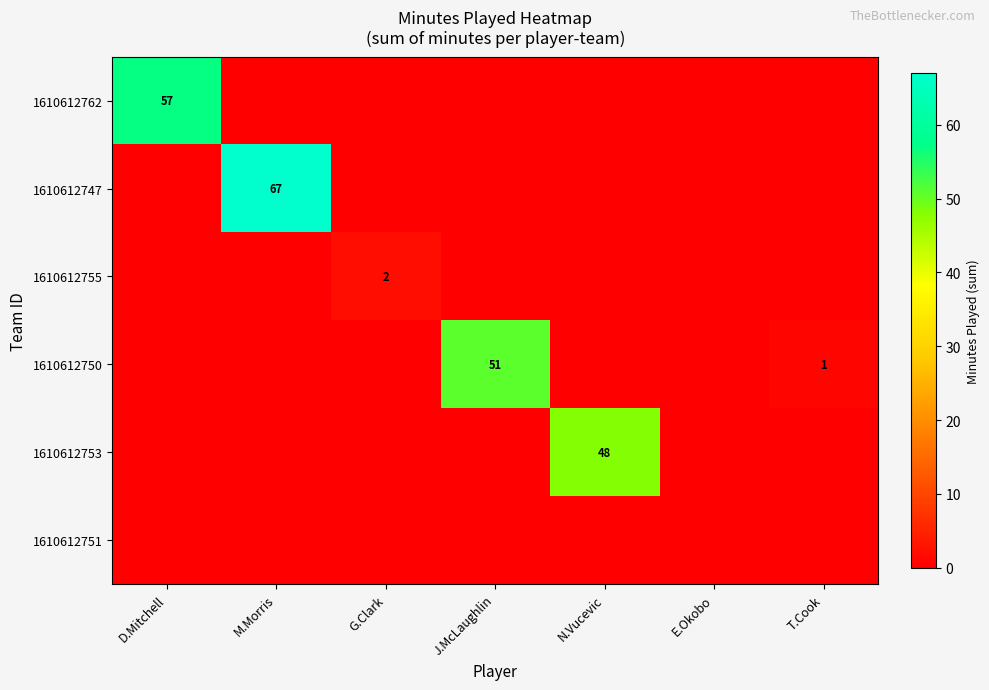

At which label does 1610612762 reach its minimum?

M.Morris